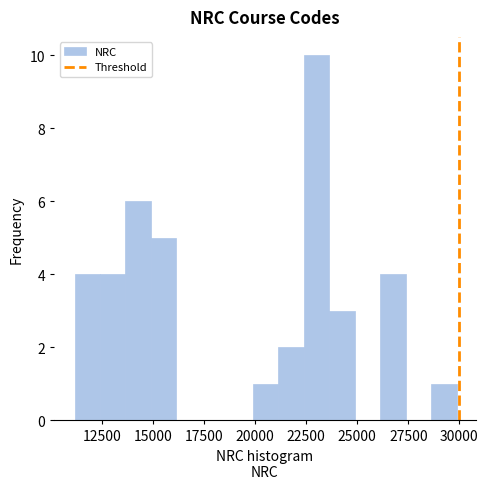

Read against the x-axis, roughly where is the centre of the tallest bar?

23000